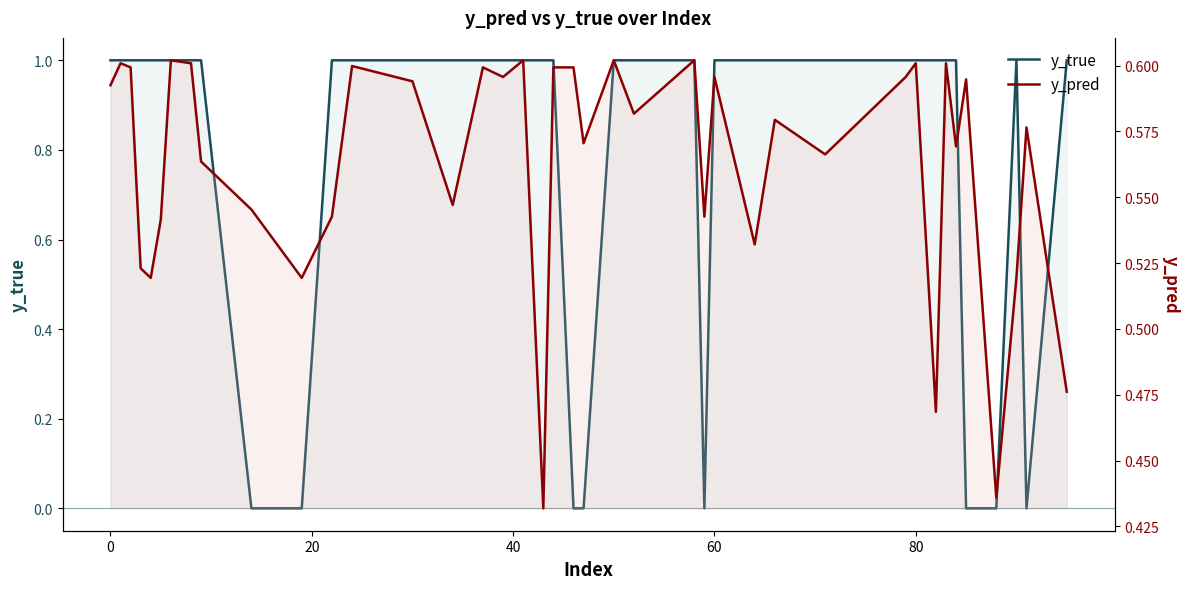

Is the value of y_true at 28 greater than the value of y_pred at 33?

Yes